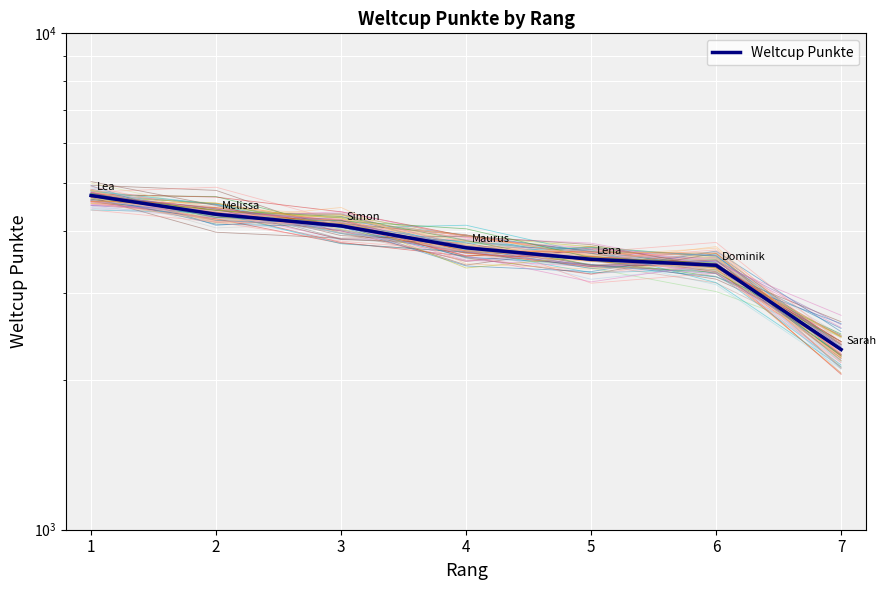

Where does the data first go above 3698?

1